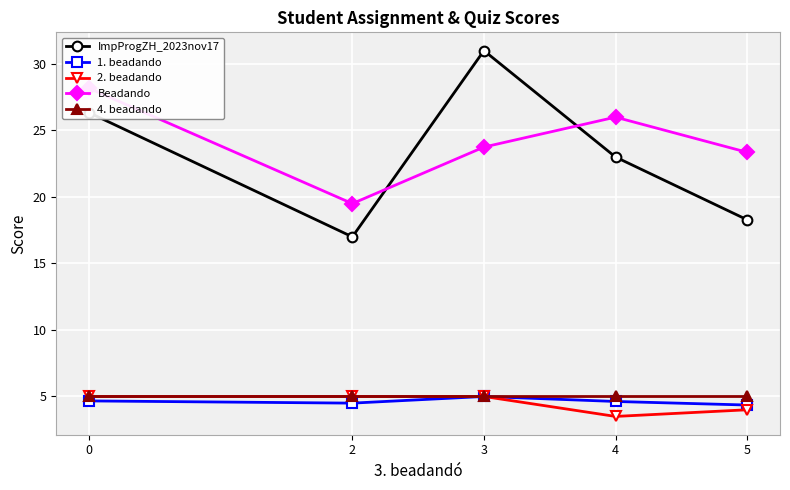

How many distinct data groups are displayed?

5